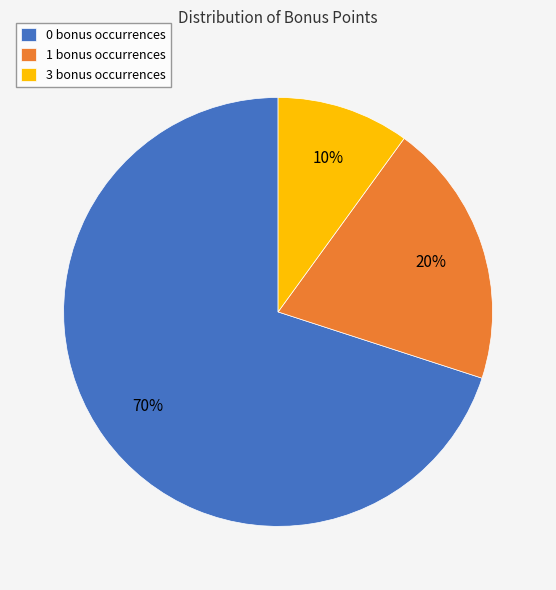

Combined, do 3 bonus occurrences and 1 bonus occurrences account for over 50%?

No